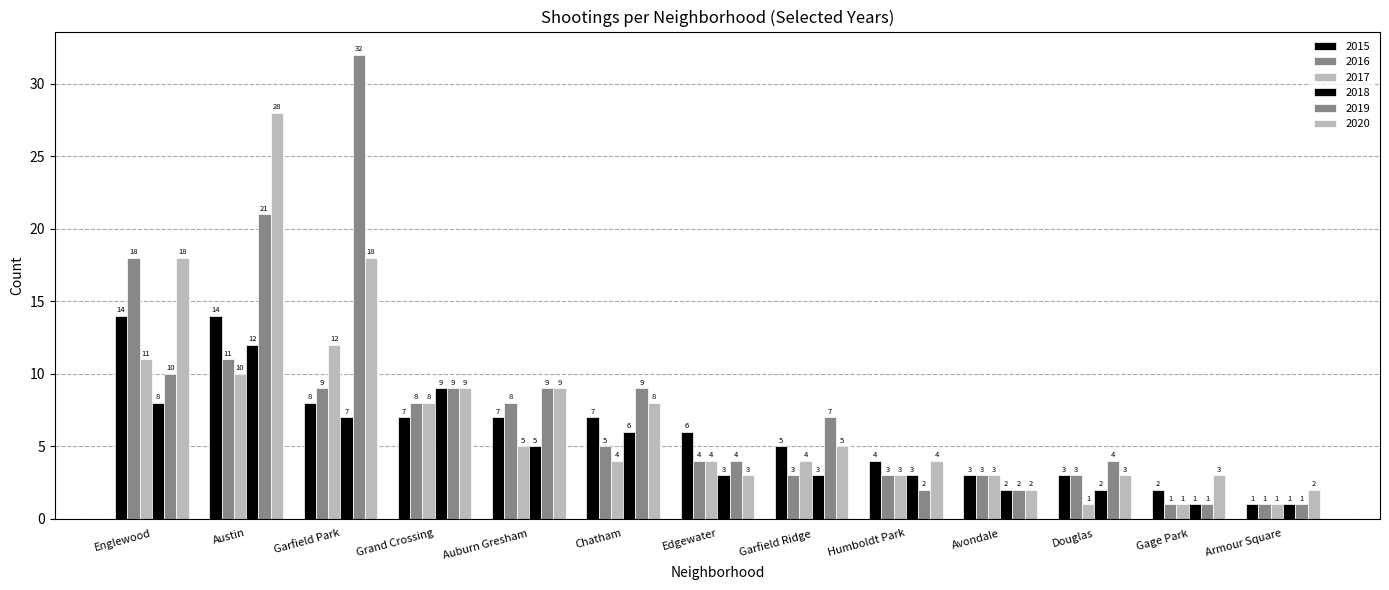

What is the label of the 1st bar from the right?

Armour Square